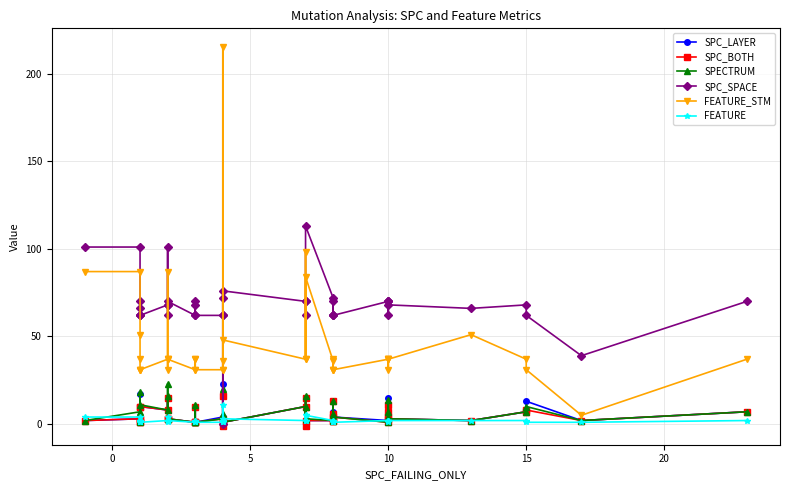

Which series has the largest range (max minus min)?

FEATURE_STM